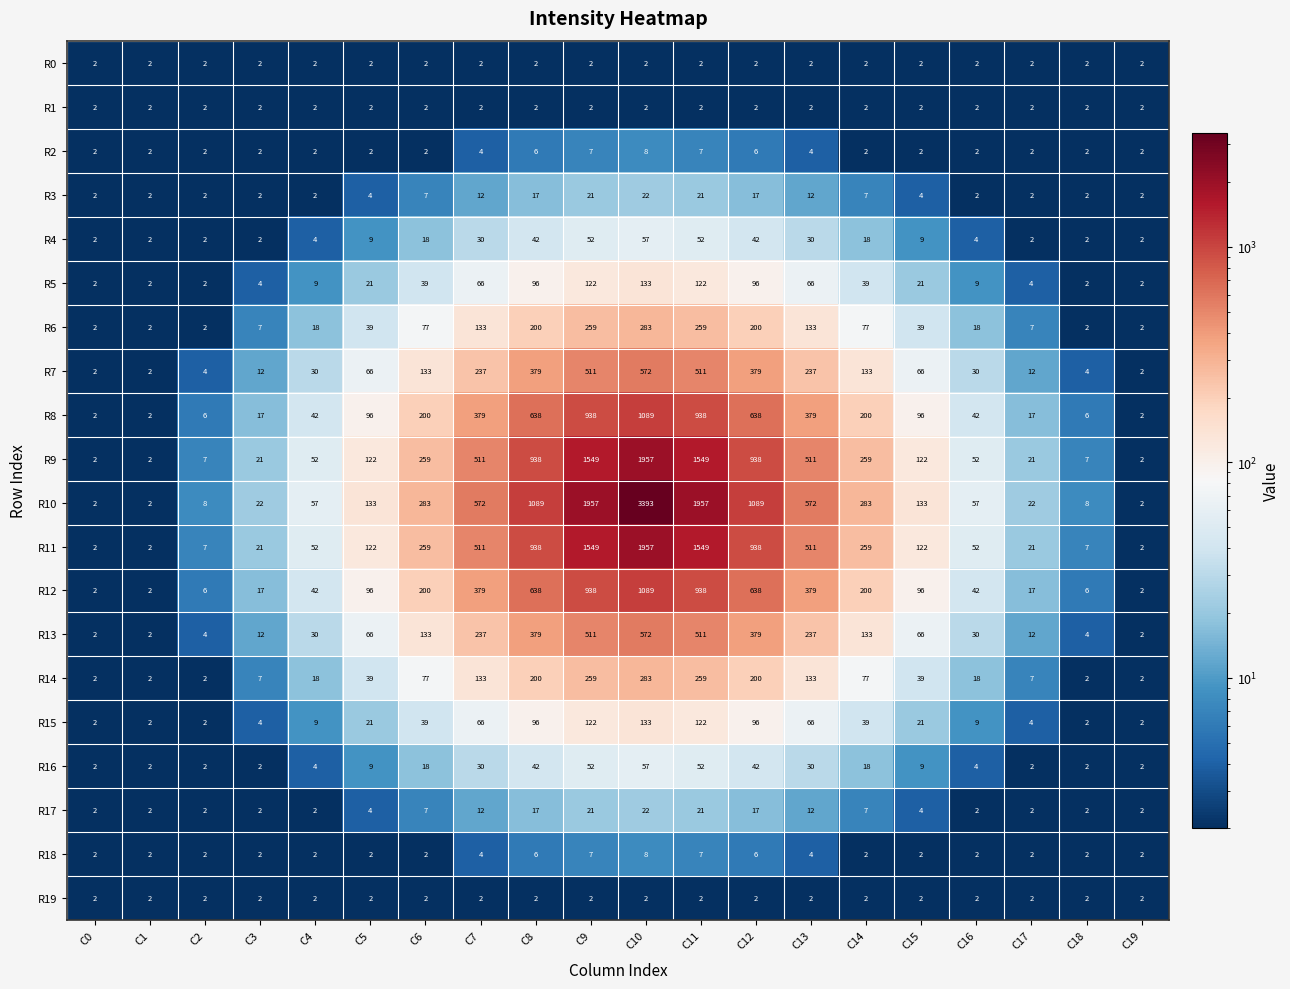

The R18 series shows 2 at C16. True or false?

True